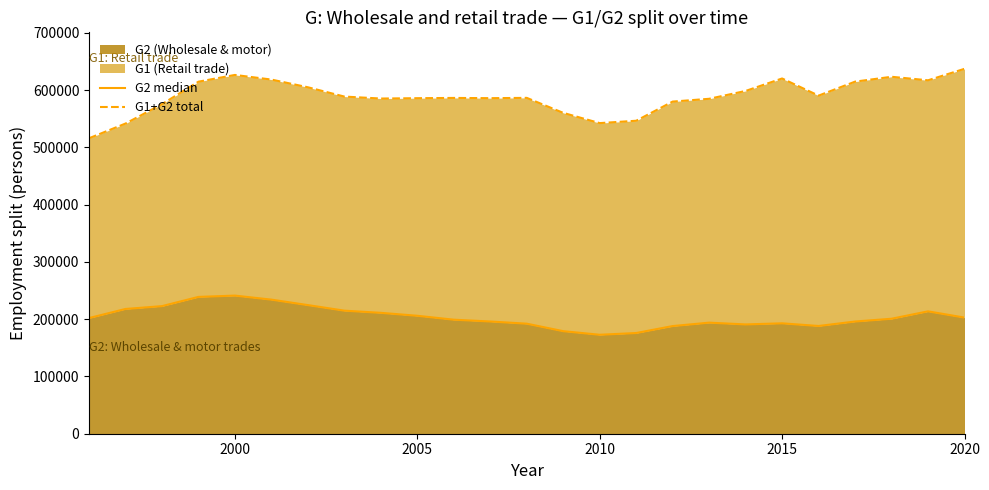

What is the minimum value for G2 (Wholesale & motor)?

172864.1